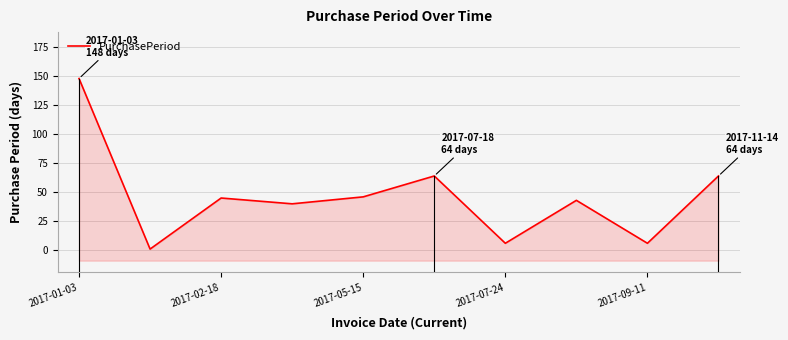

The value at 2017-05-15 is 71. True or false?

False